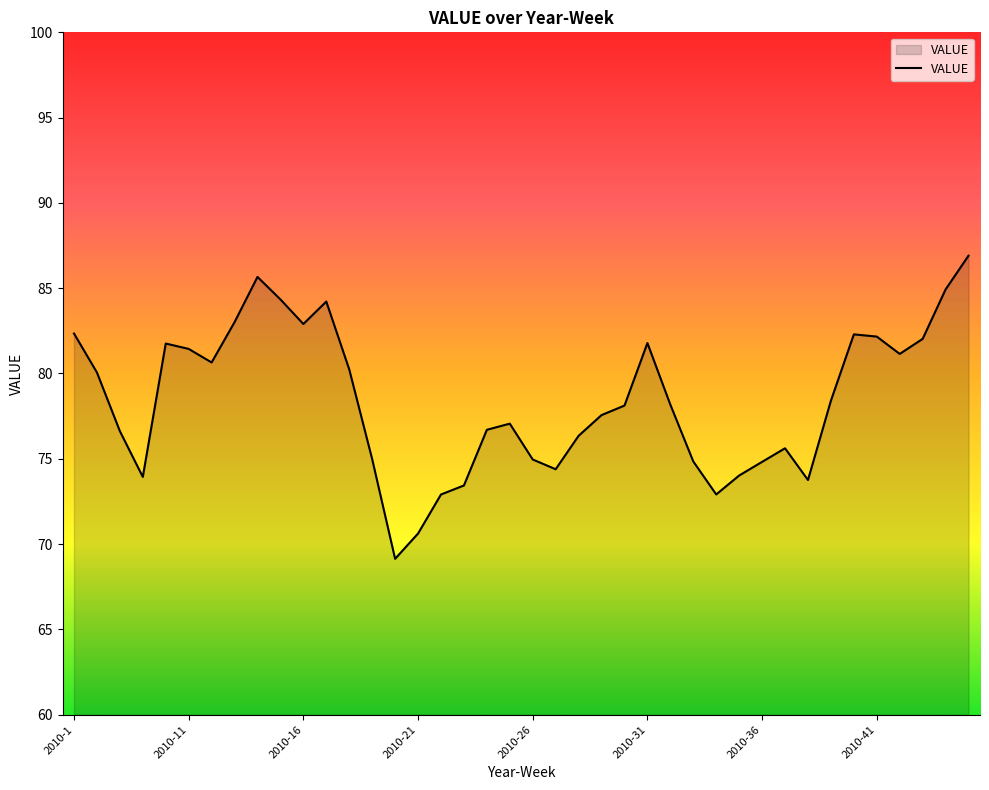

What is the minimum value shown in the chart?

69.1